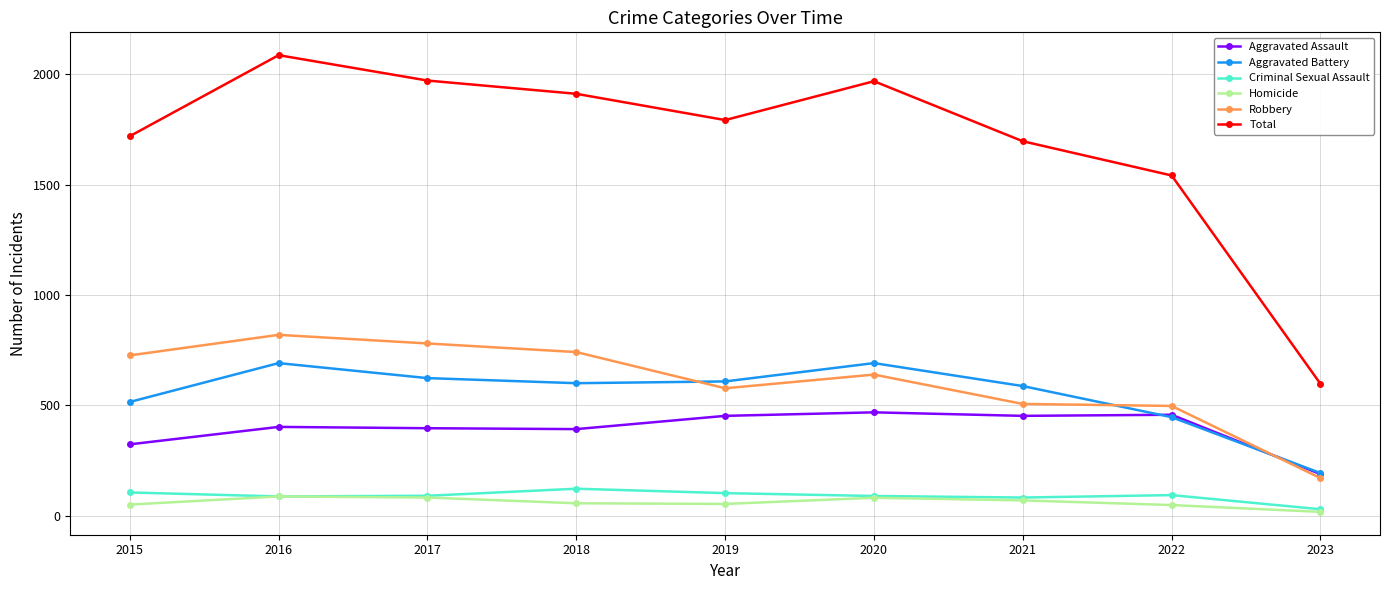

Count the number of data series in this chart.

6